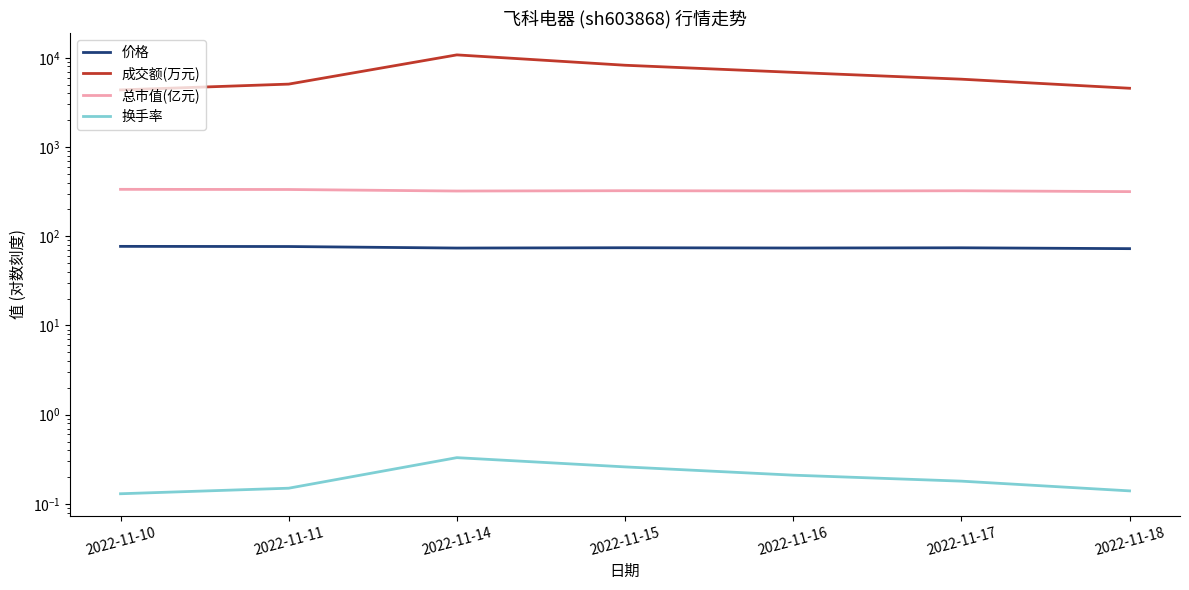

True or false: 换手率 and 价格 cross at least once.

False